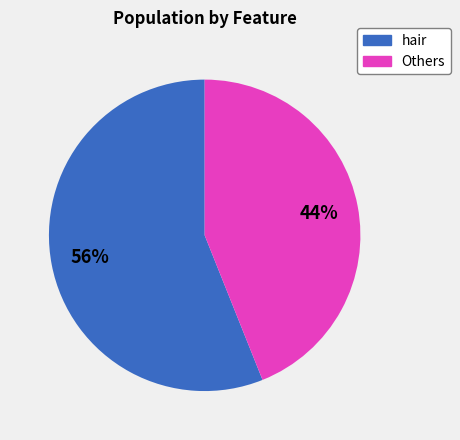

Is there any slice that represents more than half of the pie?

Yes